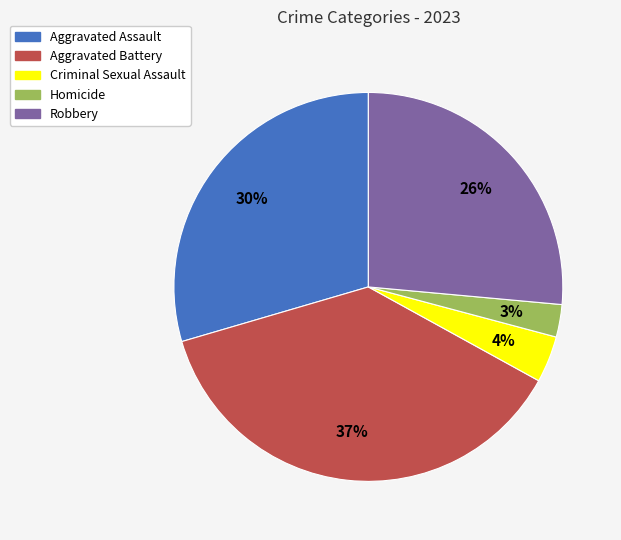

Count the number of slices in the pie.

5